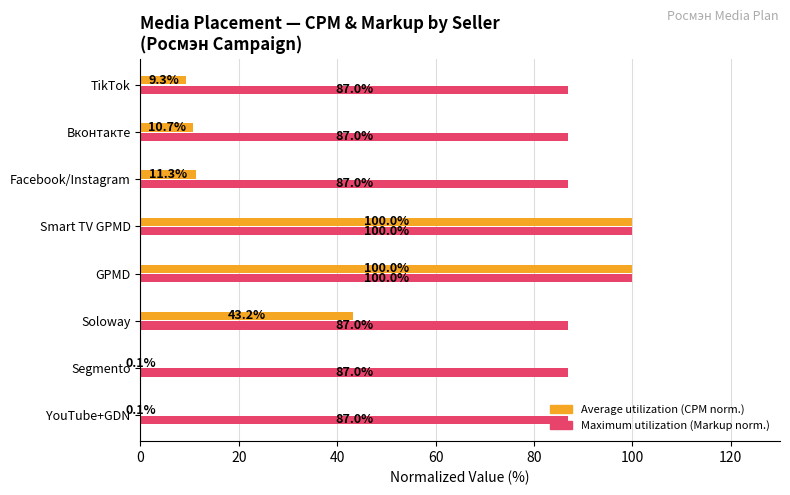

What is the total value across all series at Facebook/Instagram?

98.3